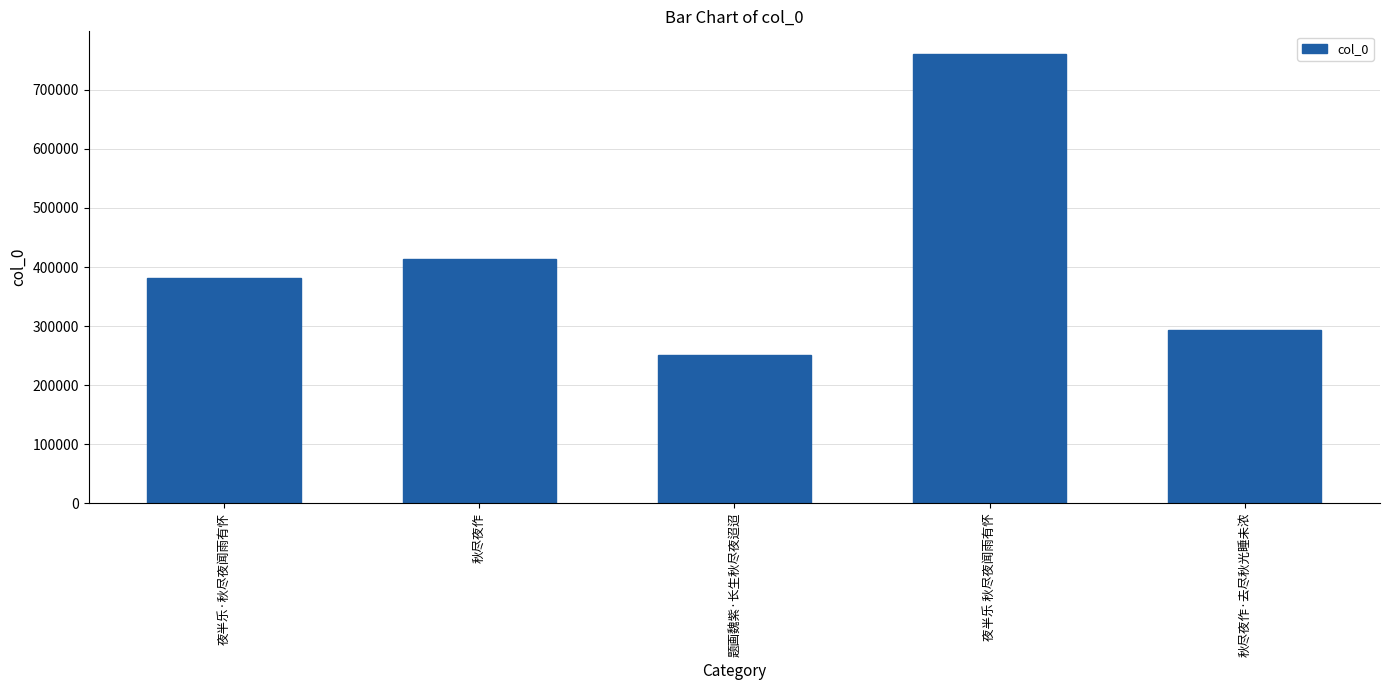

How many distinct data groups are displayed?

1